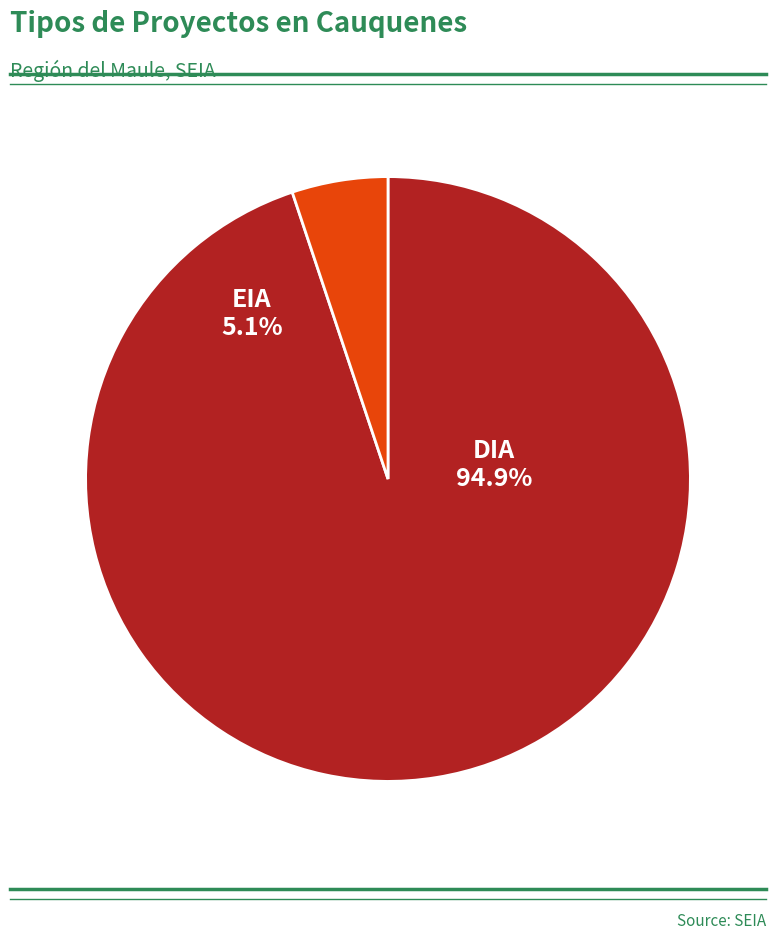

The EIA slice represents 5% of the pie. True or false?

True